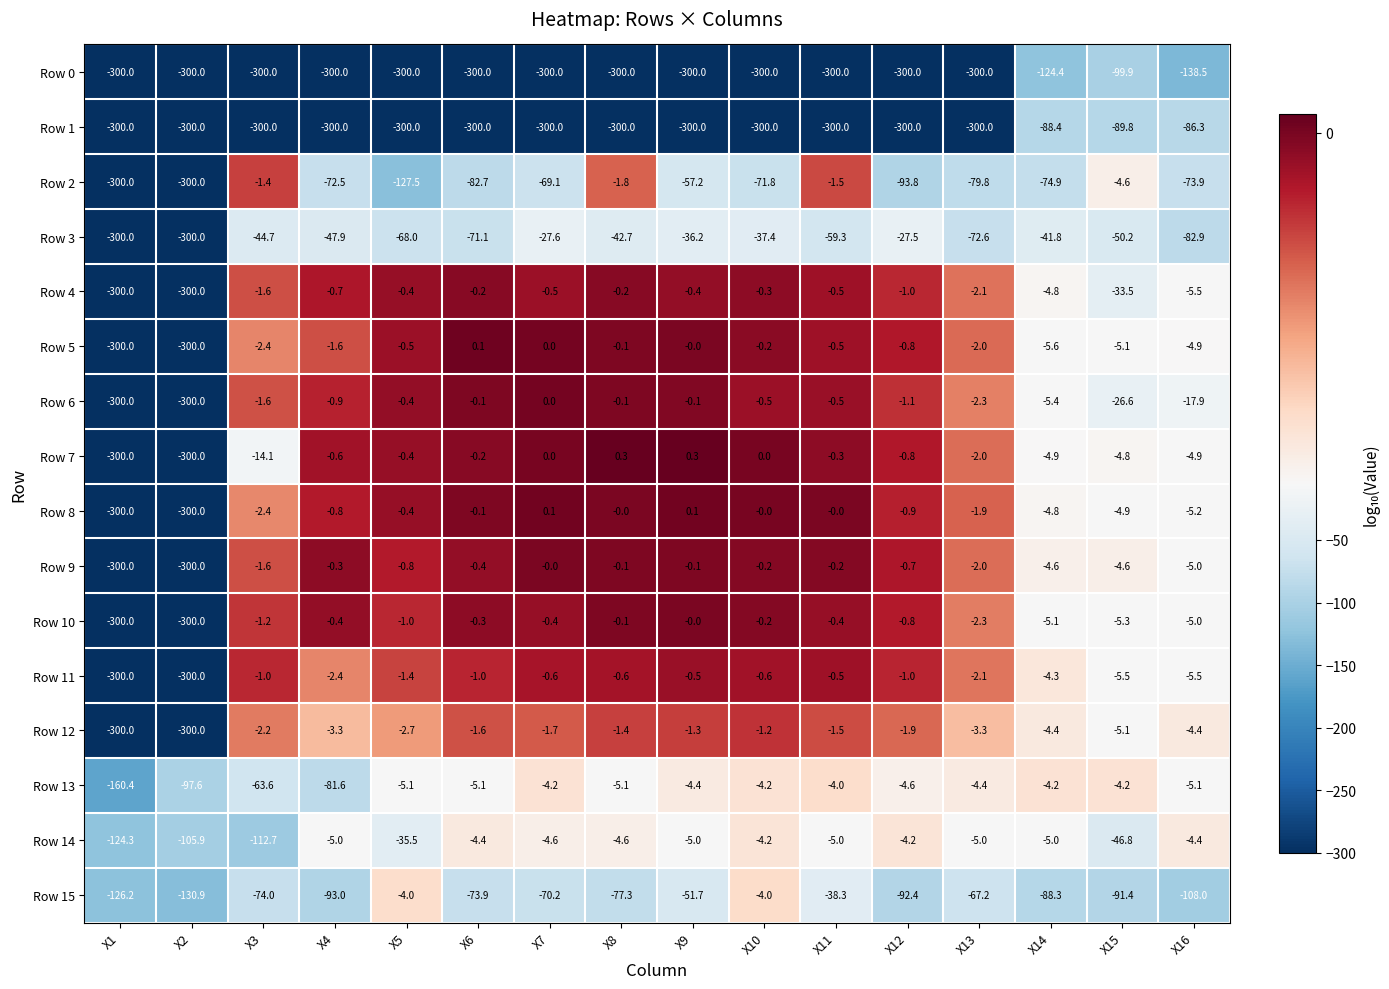

Which series has the widest spread of values?

Row 7